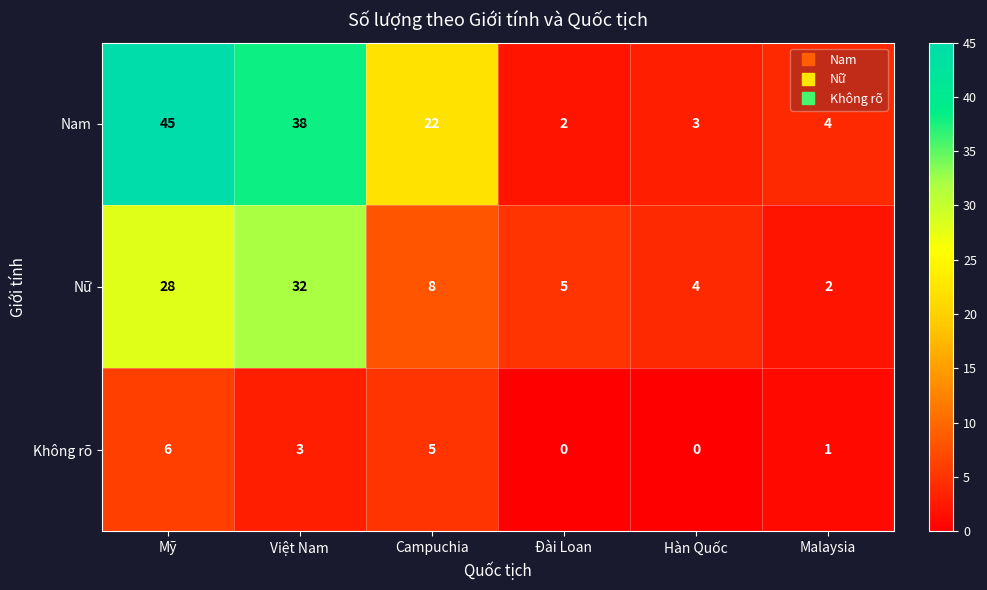

Count the number of categories in the chart.

6